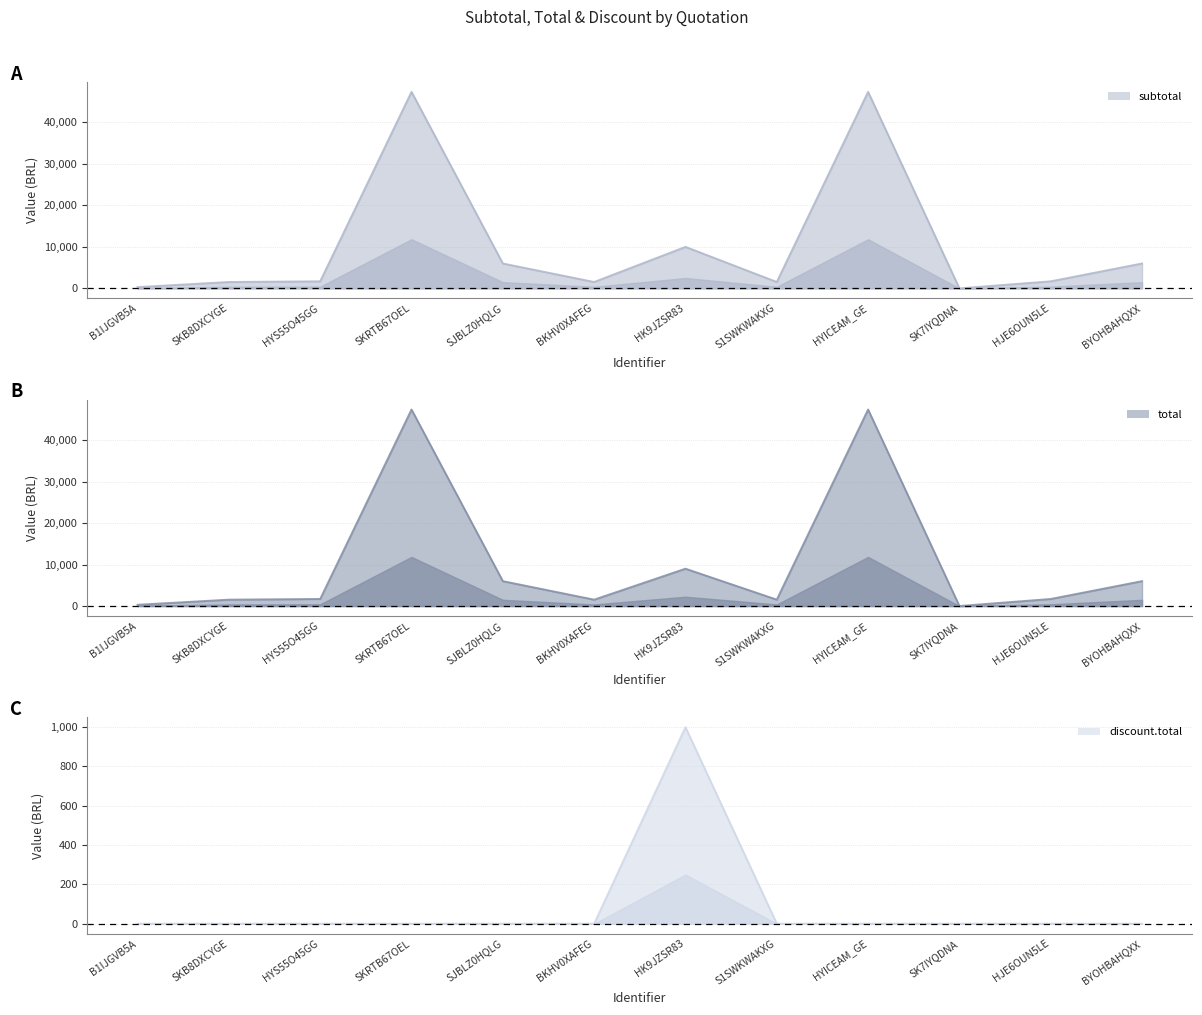

Does the chart display data point markers on the line(s)?

No